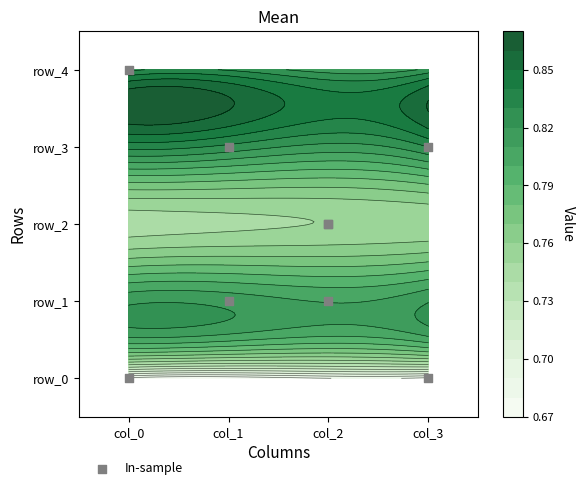

Reading left to right, what are all the values shown in this chart?

0	1	2	3	4	3	1	0	2